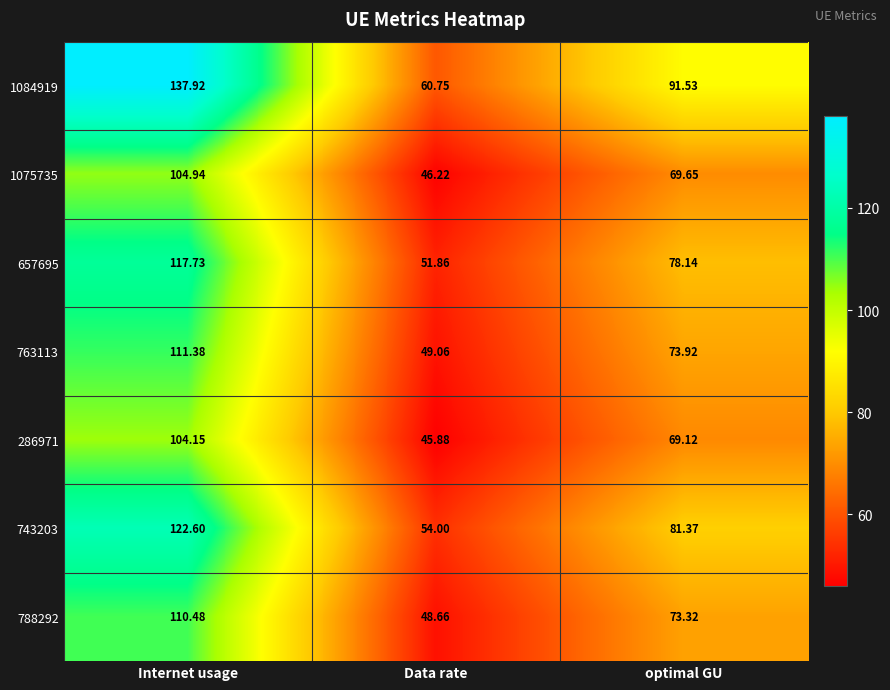

At which label is 657695 closest to 84?

optimal GU